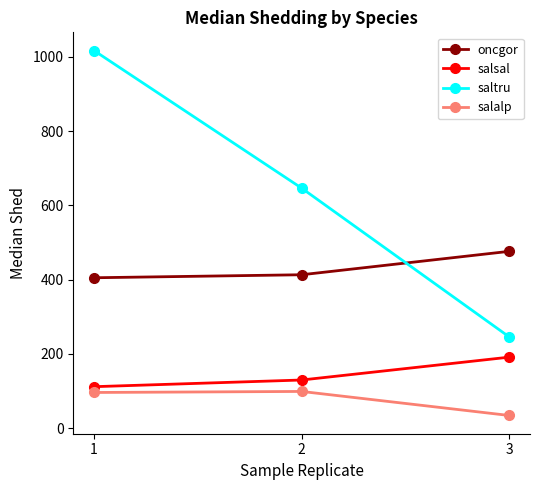

List the series in order of their peak value, highest first.

saltru, oncgor, salsal, salalp